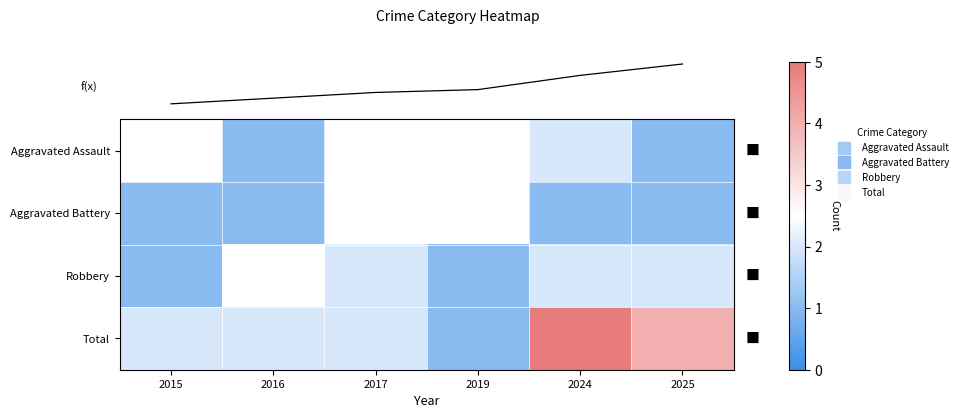

At which label is Total closest to 3?

2015